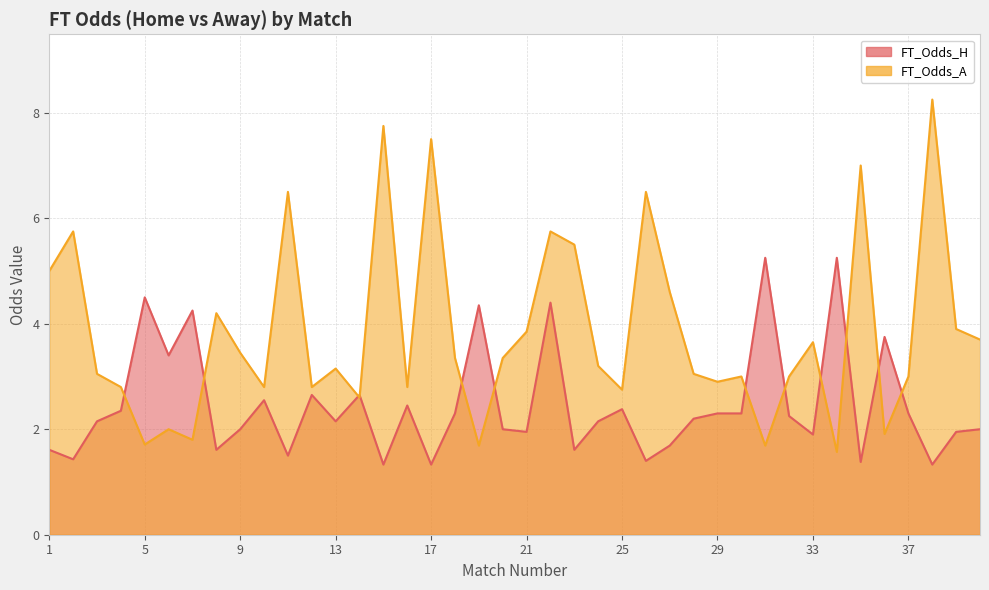

What is the difference between the maximum and minimum values in the FT_Odds_A series?

6.7